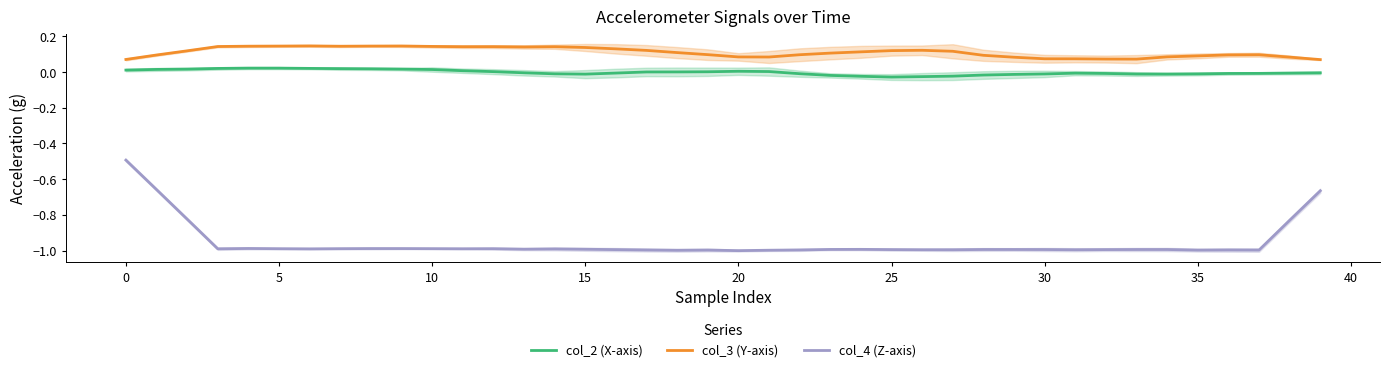

What is the sum of all col_3 (Y-axis) values?

4.4